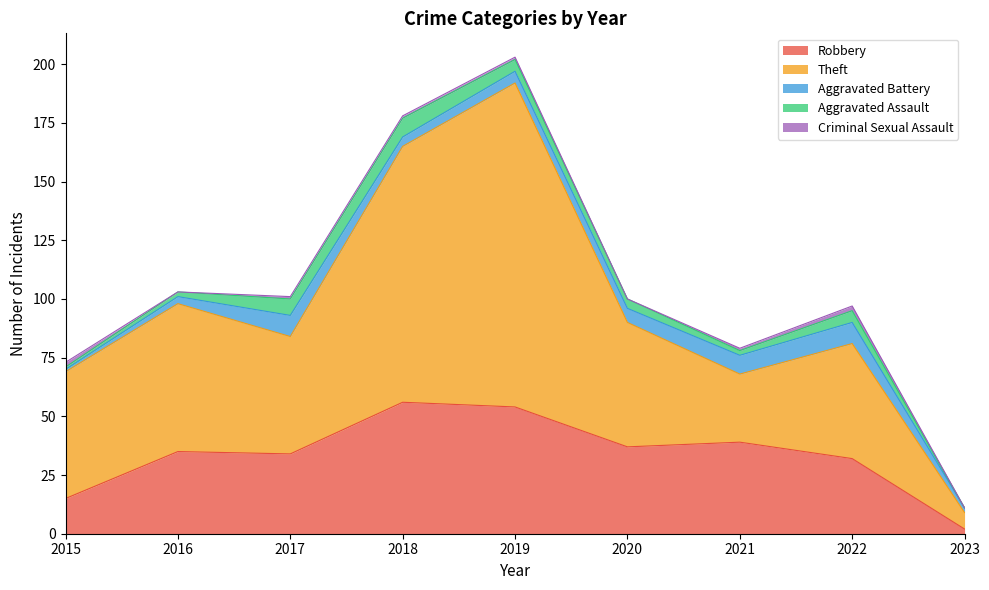

Rank the categories by Robbery value from lowest to highest.

2023, 2015, 2022, 2017, 2016, 2020, 2021, 2019, 2018